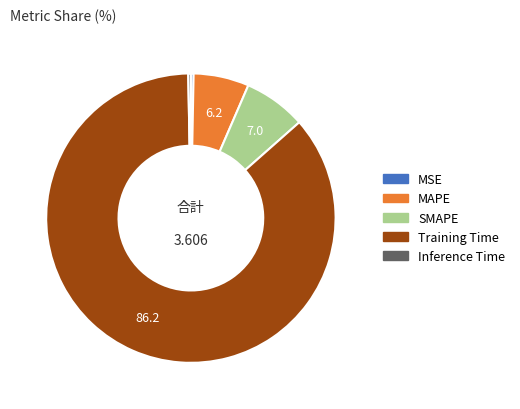

Combined, do MSE and SMAPE account for over 50%?

No